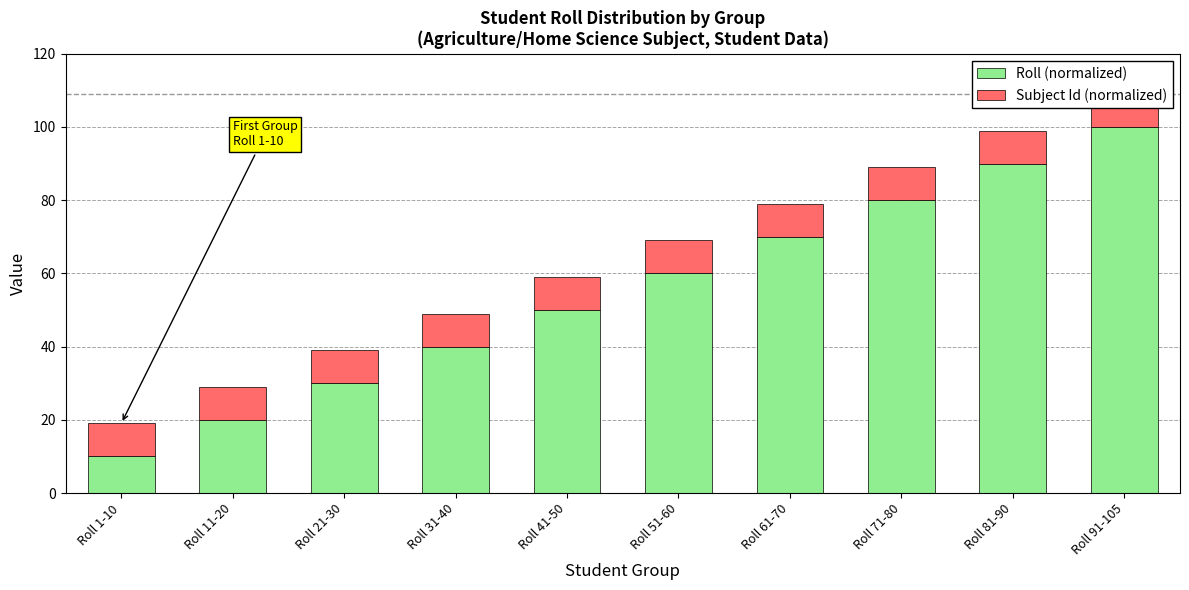

Is it true that Roll (normalized) equals 15 at Roll 51-60?

False